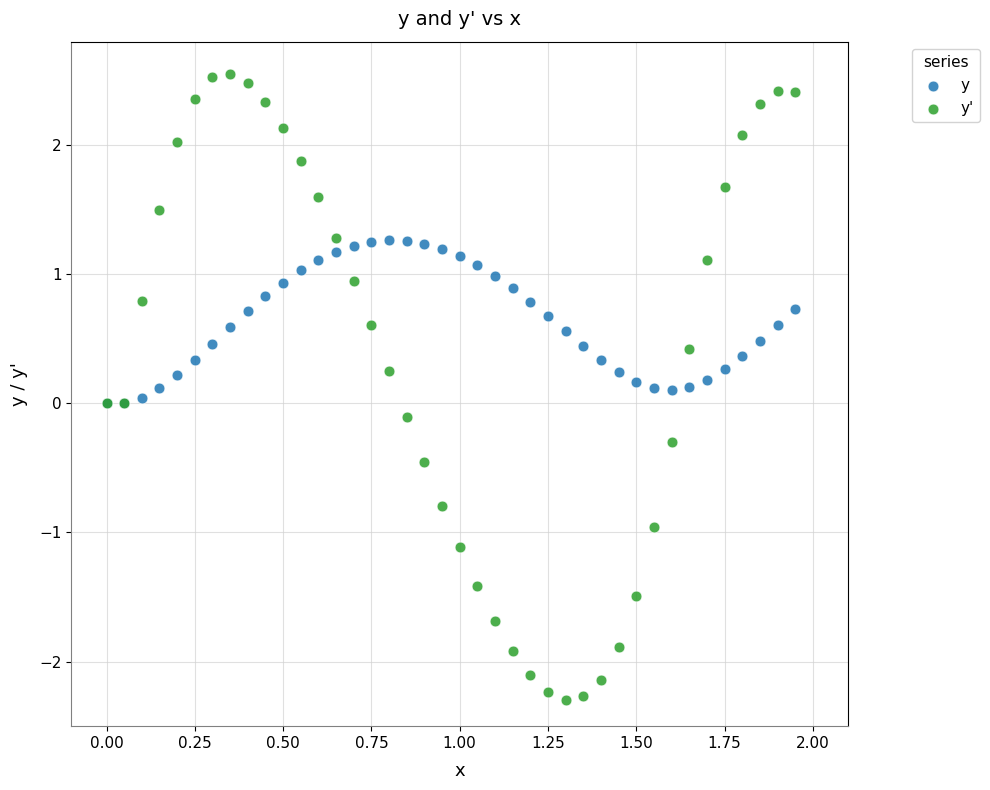

Which series has the largest Y range (max minus min)?

y'